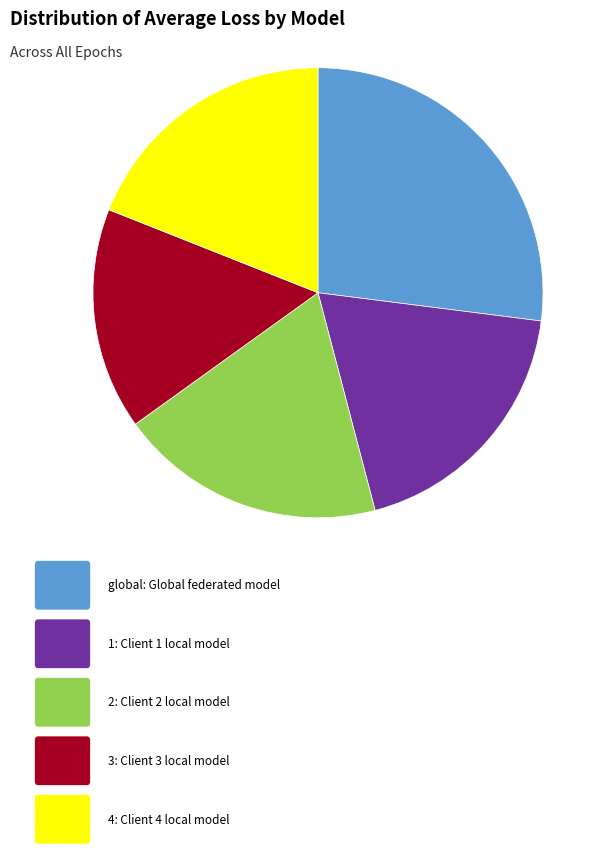

Is there any slice that represents more than half of the pie?

No